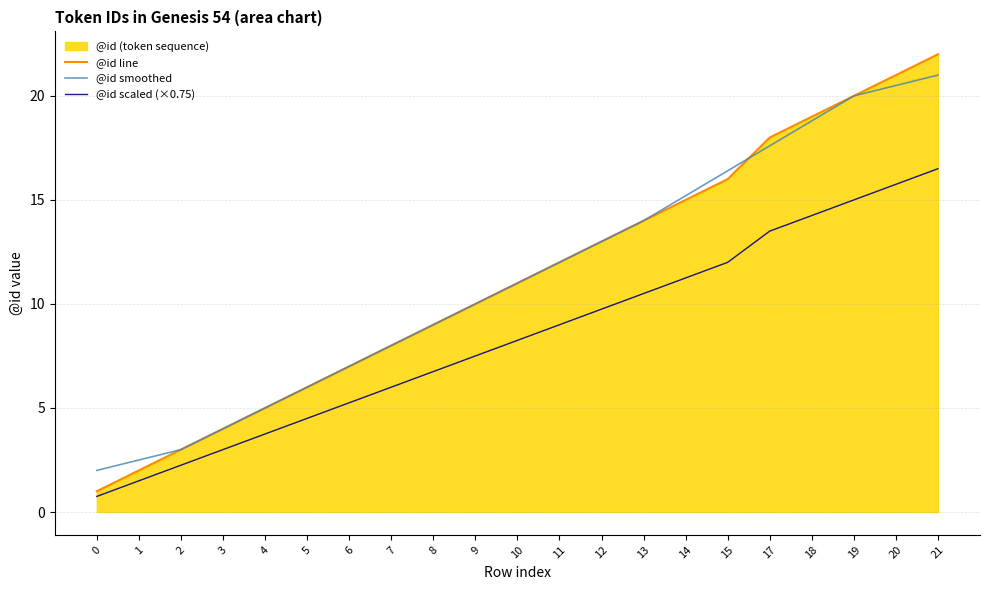

What is the sum of all @id scaled (×0.75) values?

177.0